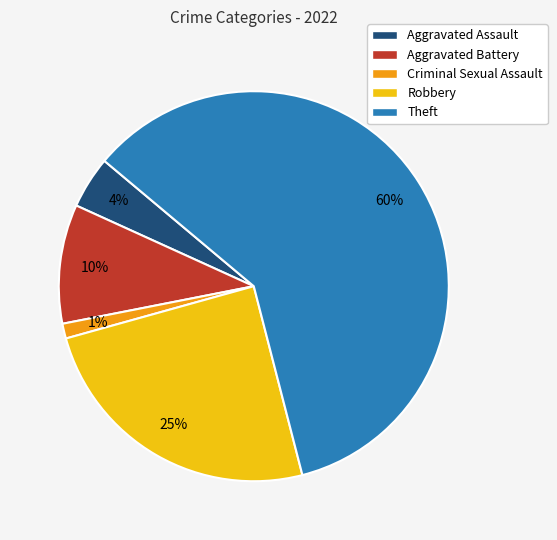

To the nearest percent, what percentage of the pie is Criminal Sexual Assault?

1%